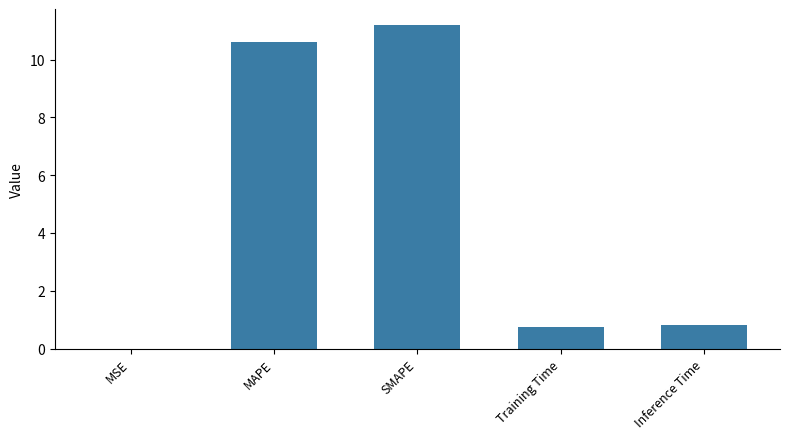

What is the change in value from SMAPE to Training Time?

-10.4